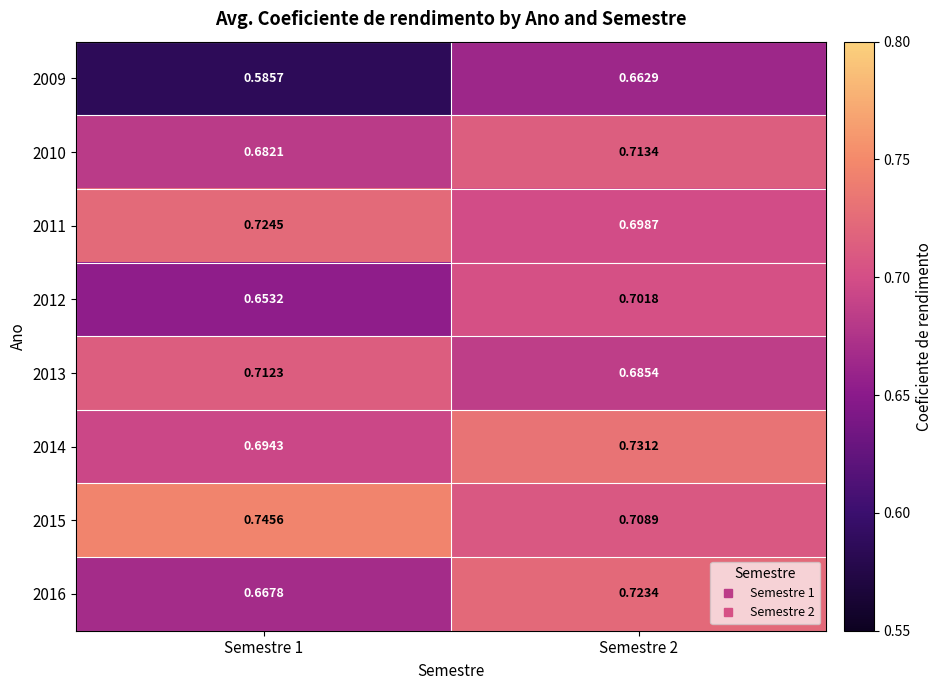

What is the total value across all series at Semestre 1?

5.5